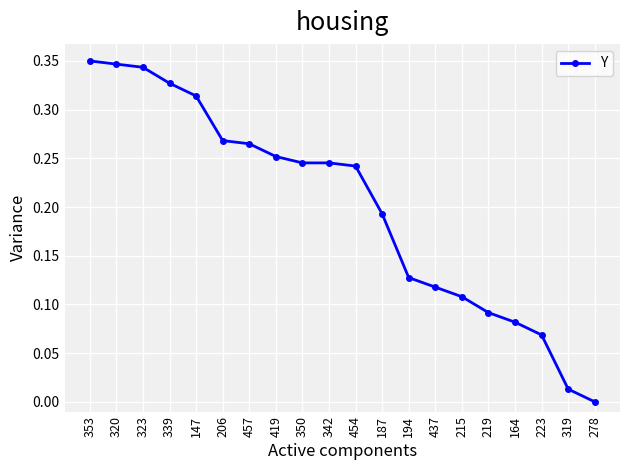

The value at 215 is 0.2. True or false?

False